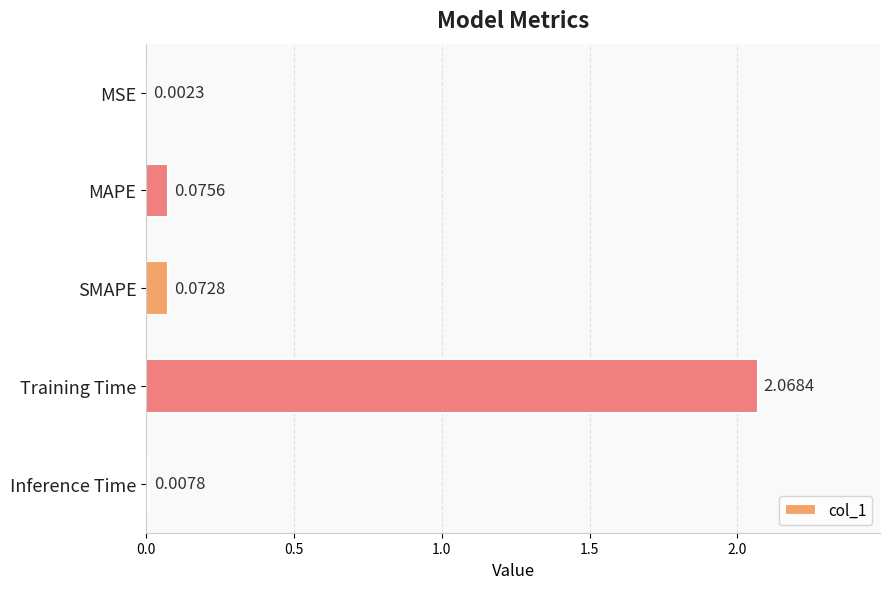

At which category does the chart reach its peak across all series?

Training Time